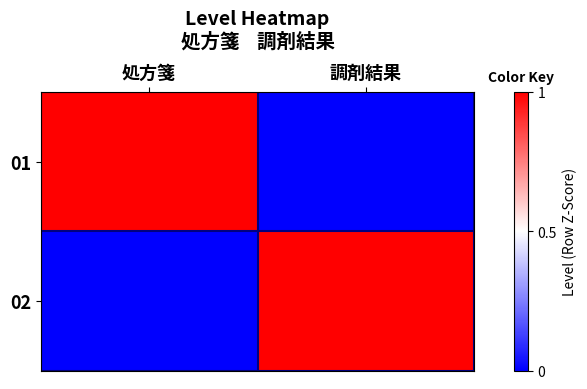

Between 調剤結果 and 処方箋, which is larger?

処方箋